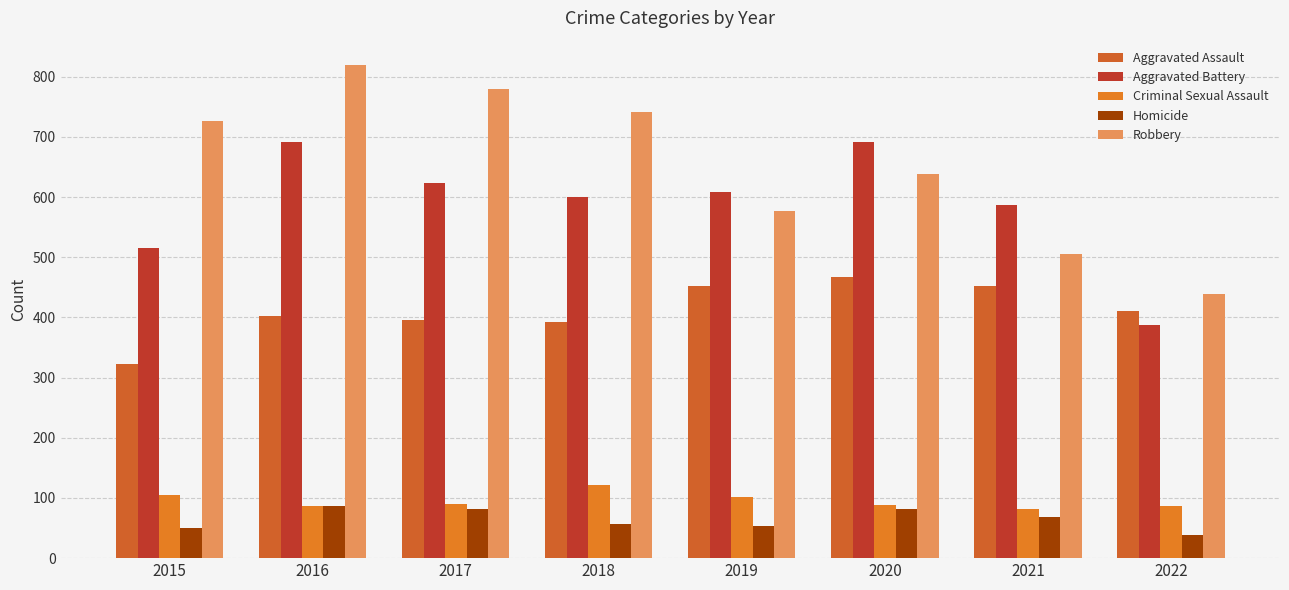

What is the sum of the Aggravated Assault values at 2019 and 2016?

854